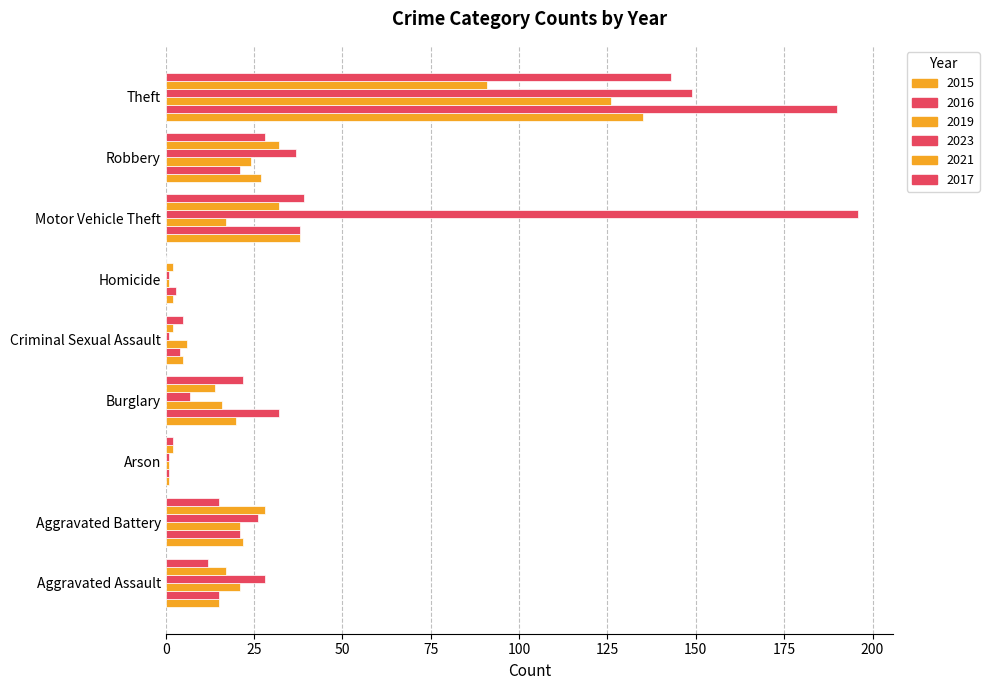

At which label is 2017 closest to 71?

Motor Vehicle Theft